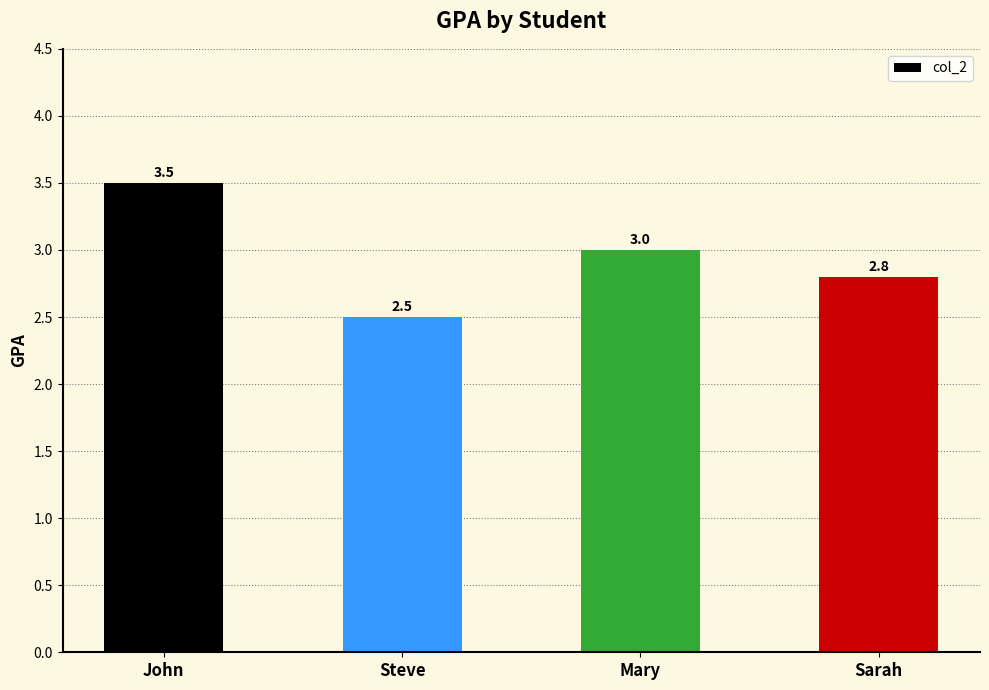

Reading left to right, transcribe all the data shown in this chart.

John=3.5	Steve=2.5	Mary=3.0	Sarah=2.8